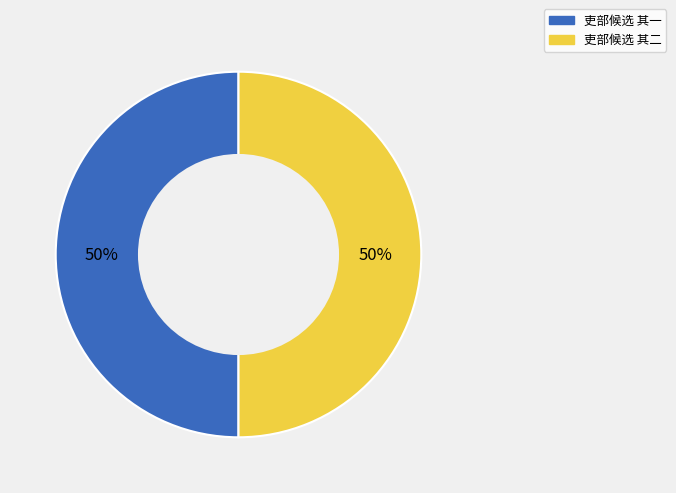

Combined, do 吏部候选 其二 and 吏部候选 其一 account for over 50%?

Yes